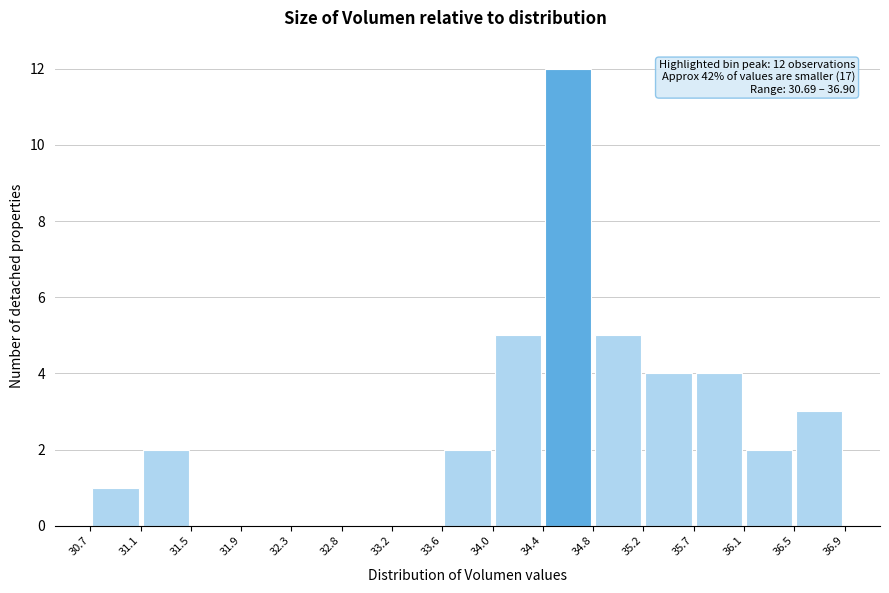

Over which range of the x-axis is the bar tallest?

34.4 to 34.8